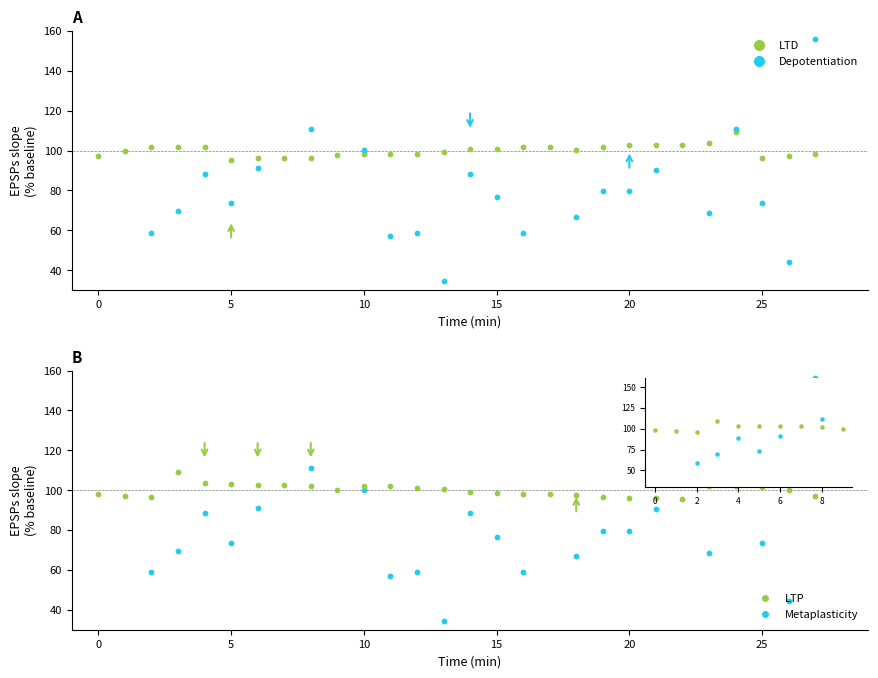

Which series has the largest total across all categories?

LTD